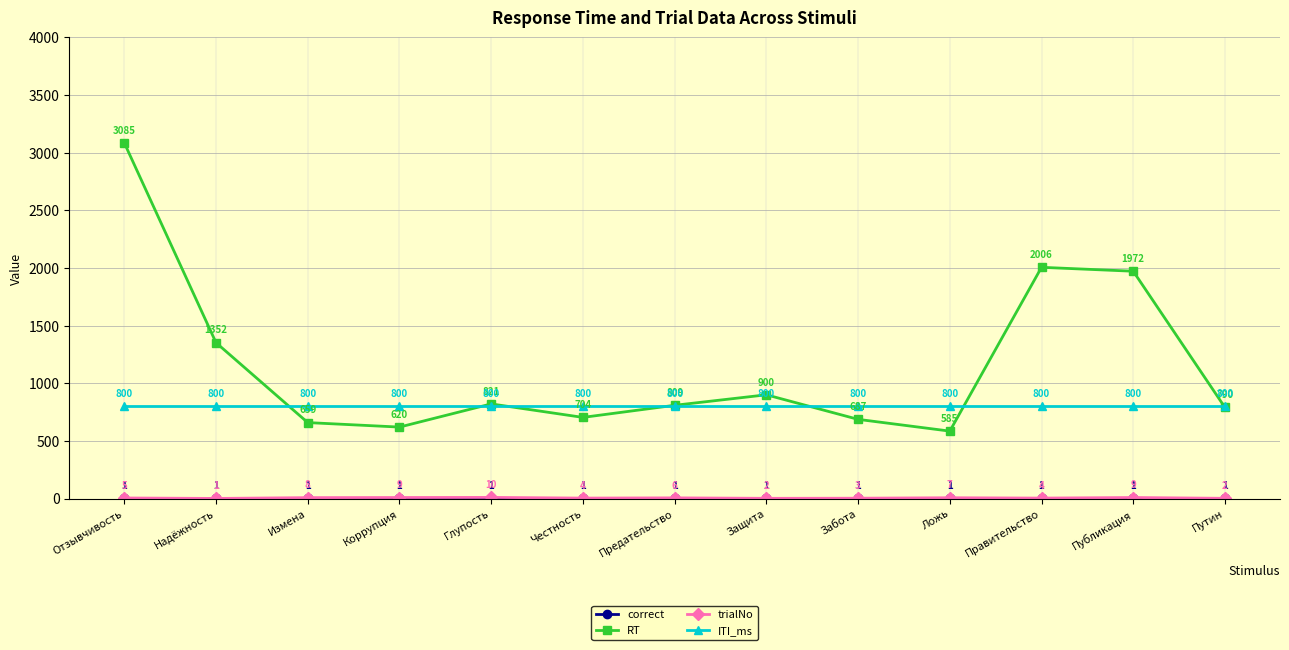

Where is RT nearest to the value 1835?

Публикация